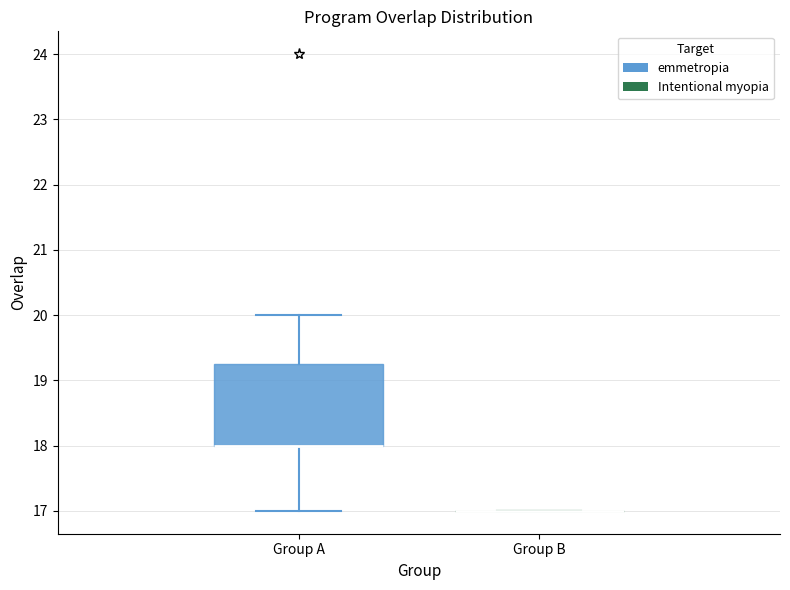

Reading left to right, read every box against the y-axis: the position of its median line, the range the box covers, and the ends of its whiskers. The values are not printed on the chart, so give them approximately, as read against the axis.

Group A: median 18.0 (drawn on the box's lower edge), box 18.0 to 19.3, whiskers 17.0 to 20.0
Group B: box collapsed to a line at 17.0, whiskers 17.0 to 17.0